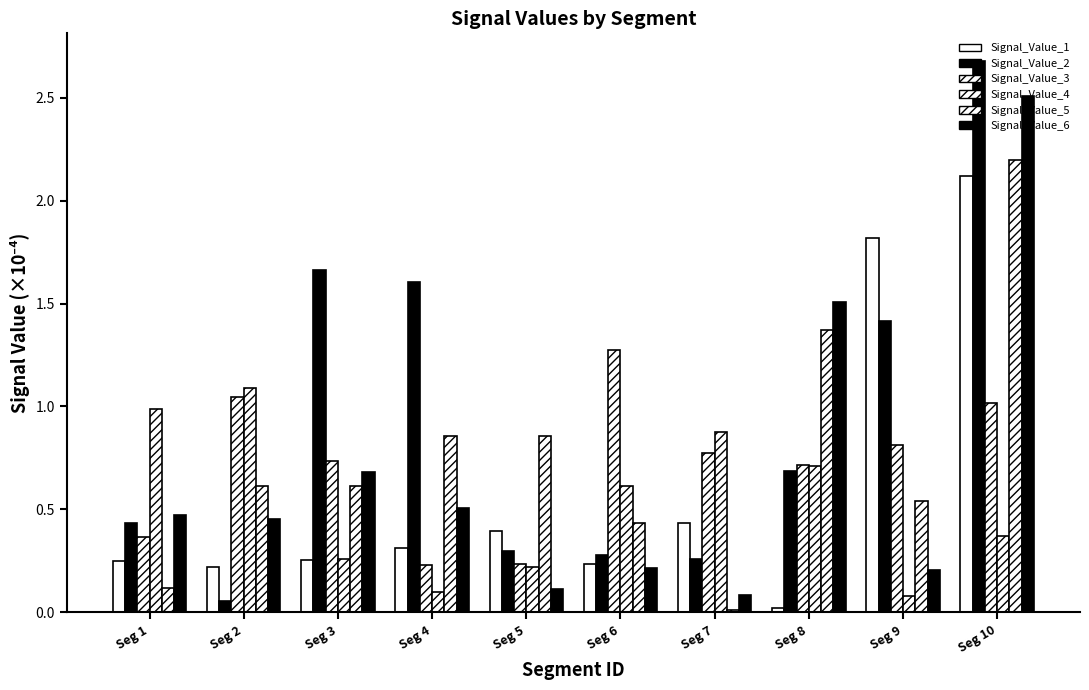

Are the bars horizontal?

No